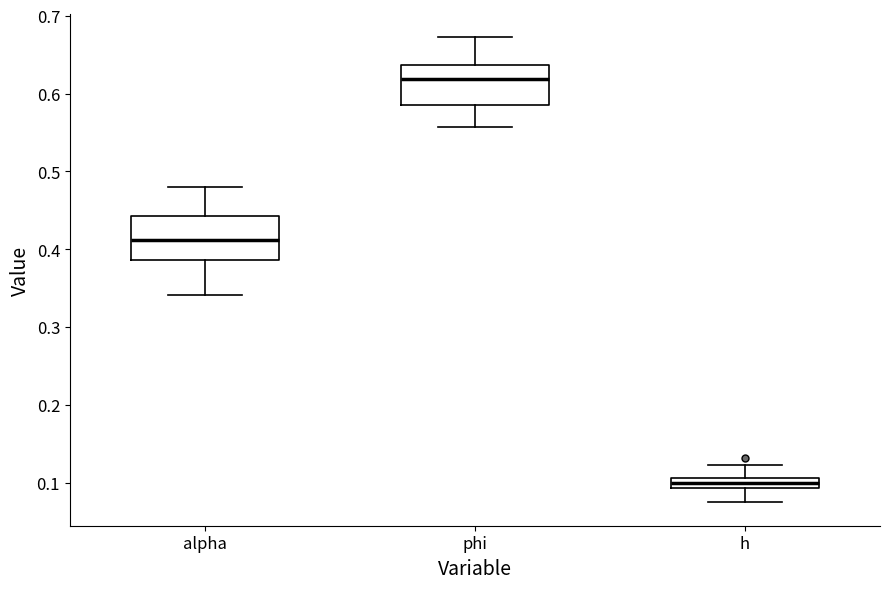

Where is the lower edge of the box for h on the y-axis? The values are not printed on the chart, so give them approximately, as read against the axis.

0.09